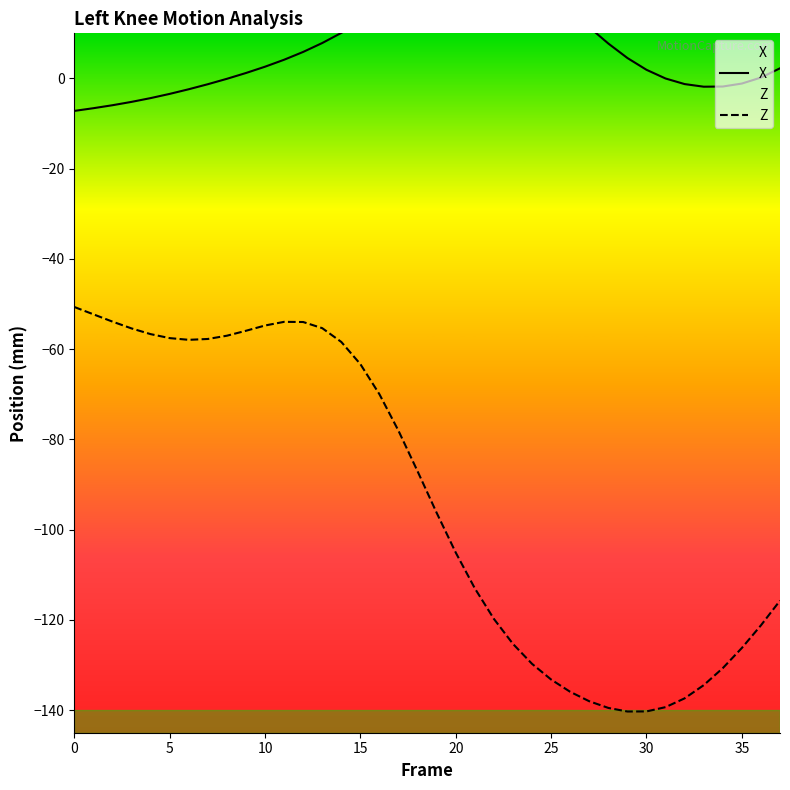

At how many categories does at least one series exceed -17?

38